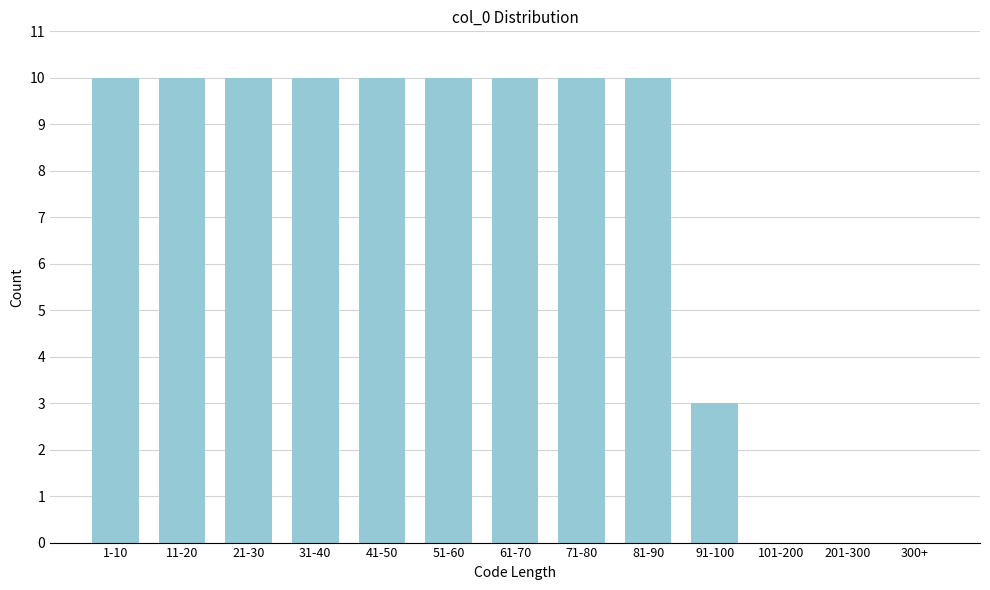

Reading right to left, list all the values displayed in this chart.

300+=0	201-300=0	101-200=0	91-100=3	81-90=10	71-80=10	61-70=10	51-60=10	41-50=10	31-40=10	21-30=10	11-20=10	1-10=10